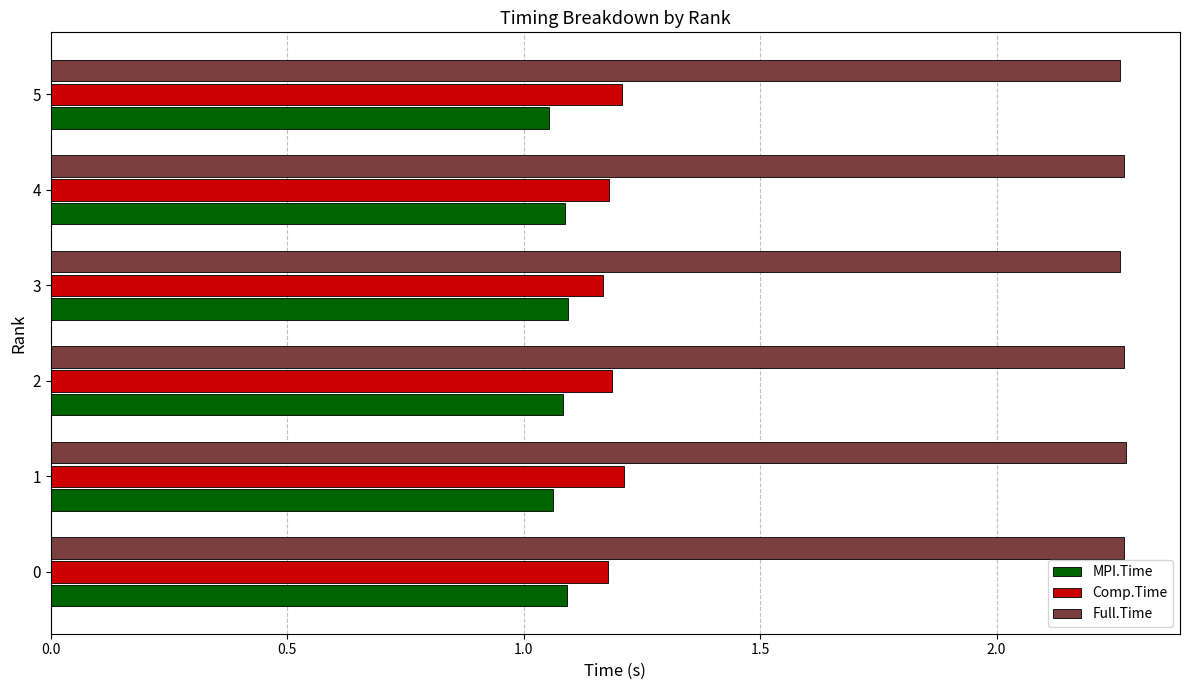

How many Comp.Time values are between 1 and 2?

6